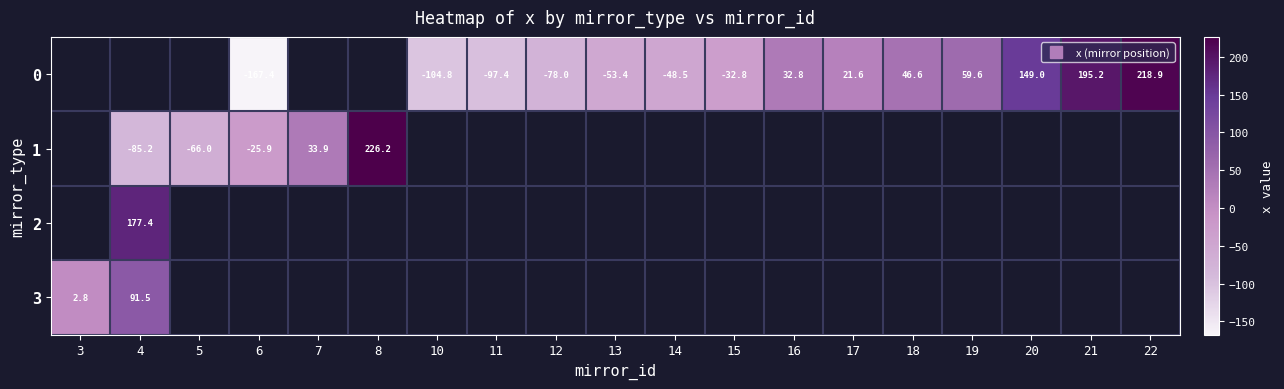

The 1 series shows 226.2 at 8. True or false?

True